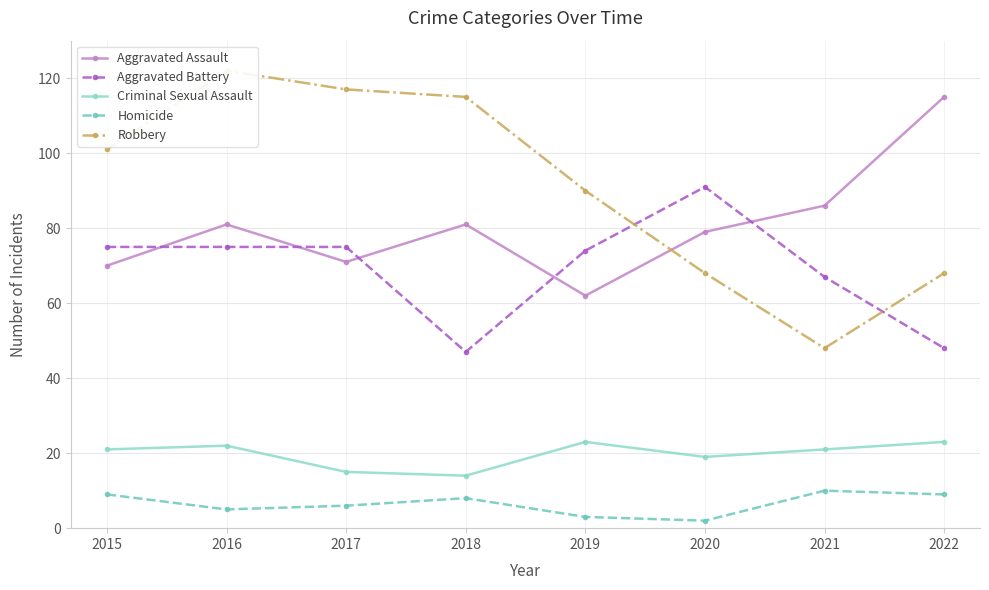

At which category does Aggravated Battery reach its first local peak?

2020